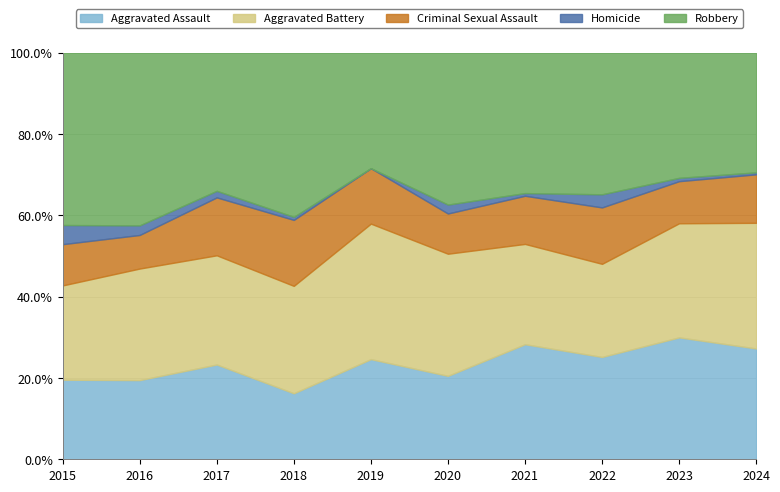

At which label does Aggravated Assault reach its minimum?

2018